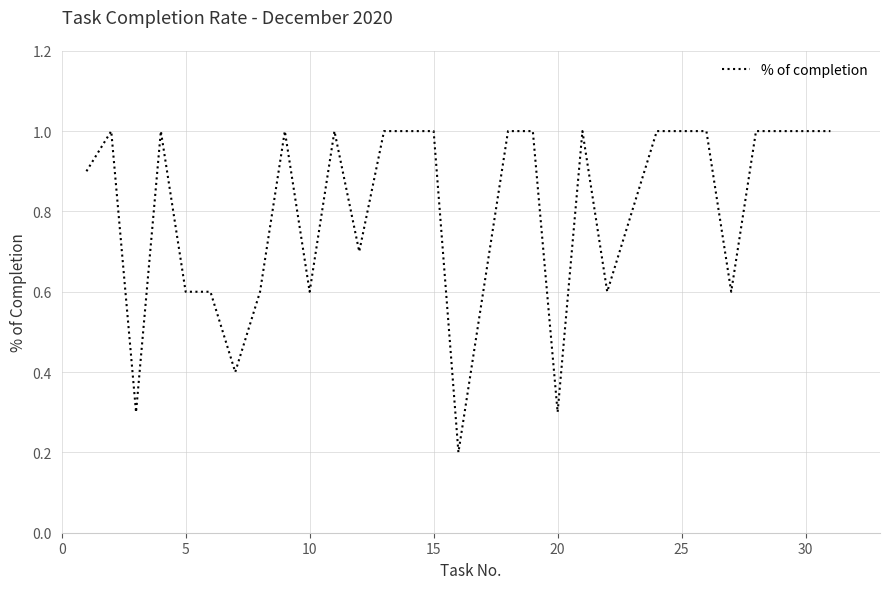

What is the sum of all values?

24.8